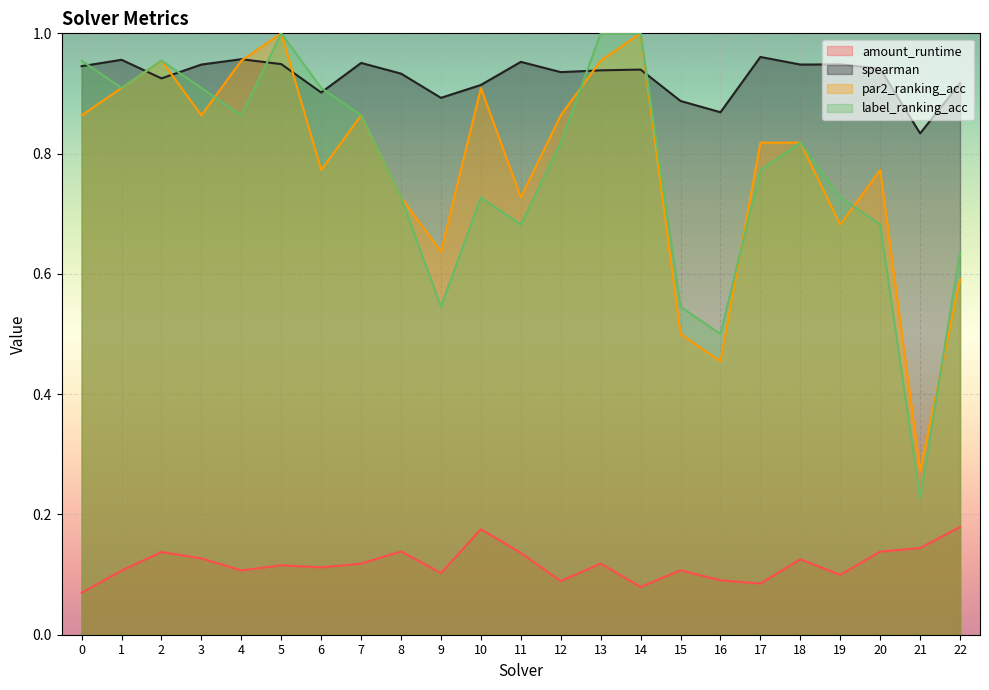

Reading left to right, extract all data points from this chart.

amount_runtime: 0=0.1	1=0.1	2=0.1	3=0.1	4=0.1	5=0.1	6=0.1	7=0.1	8=0.1	9=0.1	10=0.2	11=0.1	12=0.1	13=0.1	14=0.1	15=0.1	16=0.1	17=0.1	18=0.1	19=0.1	20=0.1	21=0.1	22=0.2
spearman: 0=0.9	1=1.0	2=0.9	3=0.9	4=1.0	5=0.9	6=0.9	7=1.0	8=0.9	9=0.9	10=0.9	11=1.0	12=0.9	13=0.9	14=0.9	15=0.9	16=0.9	17=1.0	18=0.9	19=0.9	20=0.9	21=0.8	22=0.9
par2_ranking_acc: 0=0.9	1=0.9	2=1.0	3=0.9	4=1.0	5=1.0	6=0.8	7=0.9	8=0.7	9=0.6	10=0.9	11=0.7	12=0.9	13=1.0	14=1.0	15=0.5	16=0.5	17=0.8	18=0.8	19=0.7	20=0.8	21=0.3	22=0.6
label_ranking_acc: 0=1.0	1=0.9	2=1.0	3=0.9	4=0.9	5=1.0	6=0.9	7=0.9	8=0.7	9=0.5	10=0.7	11=0.7	12=0.8	13=1.0	14=1.0	15=0.5	16=0.5	17=0.8	18=0.8	19=0.7	20=0.7	21=0.2	22=0.6